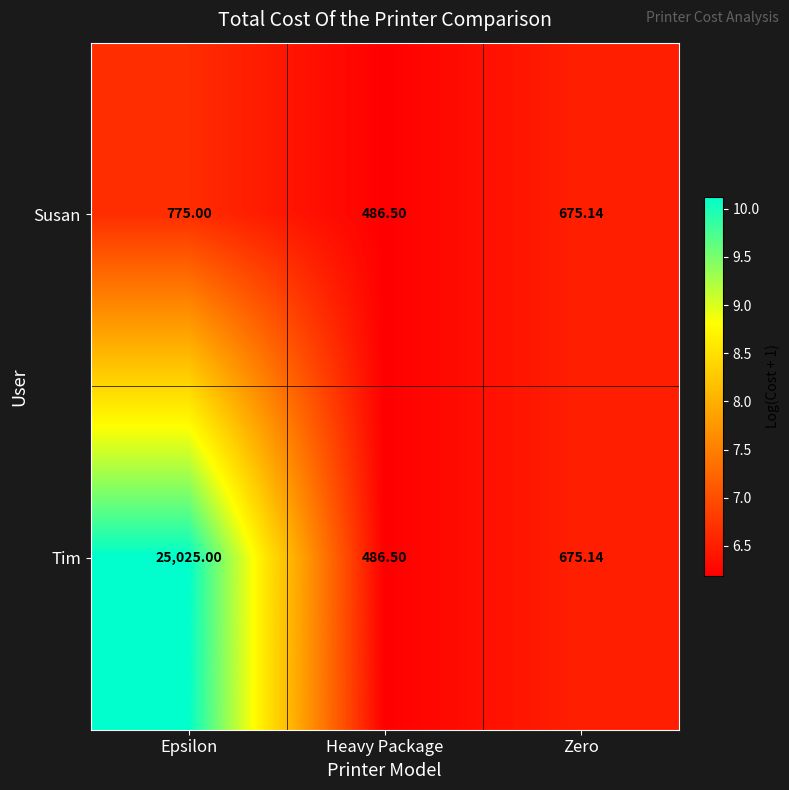

Rank the series by their maximum value, from lowest to highest.

Susan, Tim